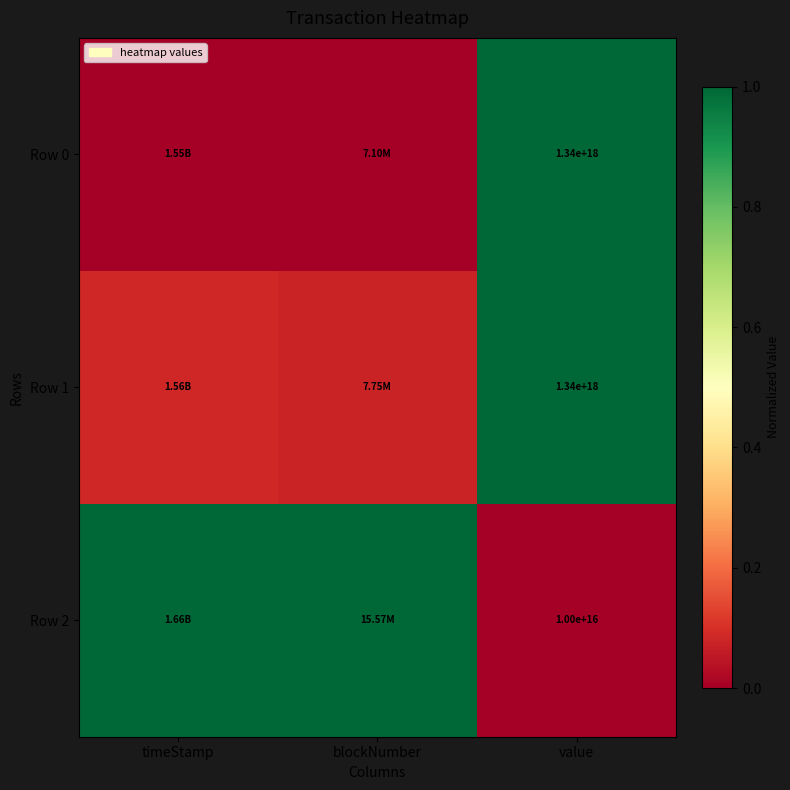

What is the spread (max minus min) of values at timeStamp?

1.0